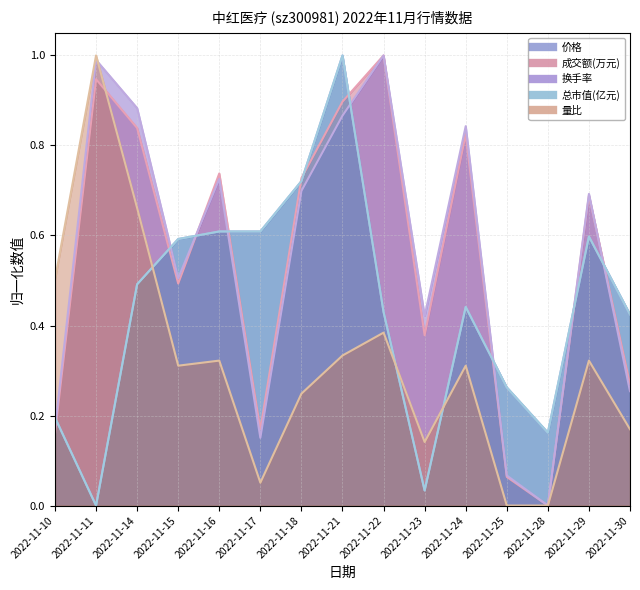

Where is the first local maximum for 量比_line?

2022-11-11